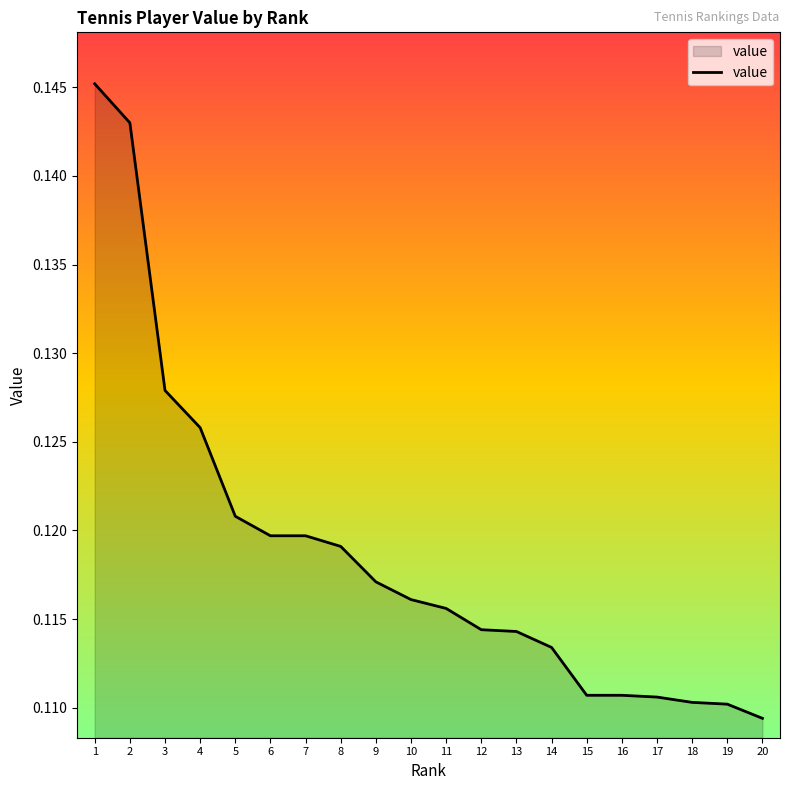

The chart shows a value of 0.0 at 14. True or false?

False